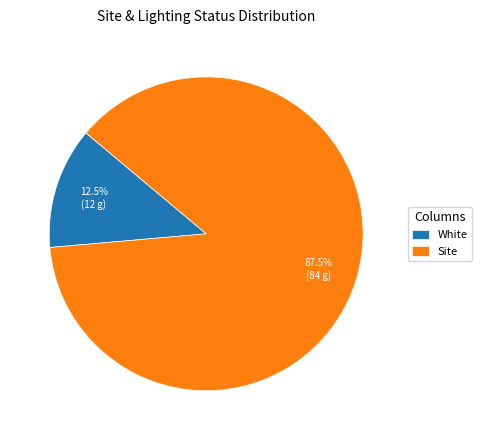

Which slice represents more than half of the pie?

Site